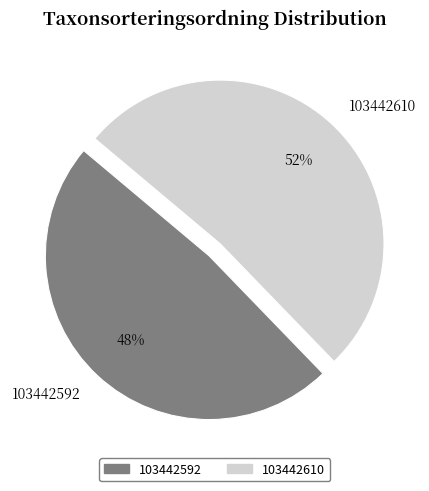

Combined, do 103442610 and 103442592 account for over 50%?

Yes